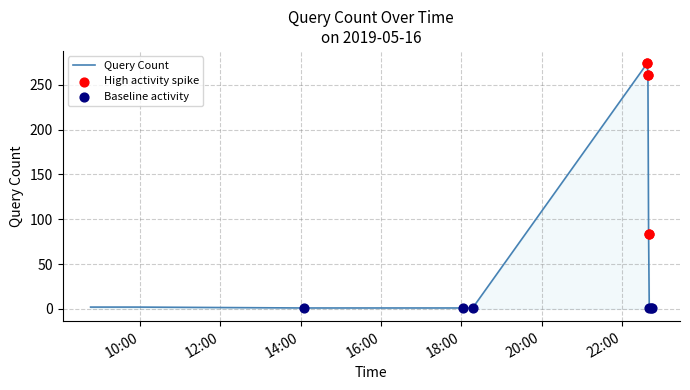

What is the greatest value displayed?

274